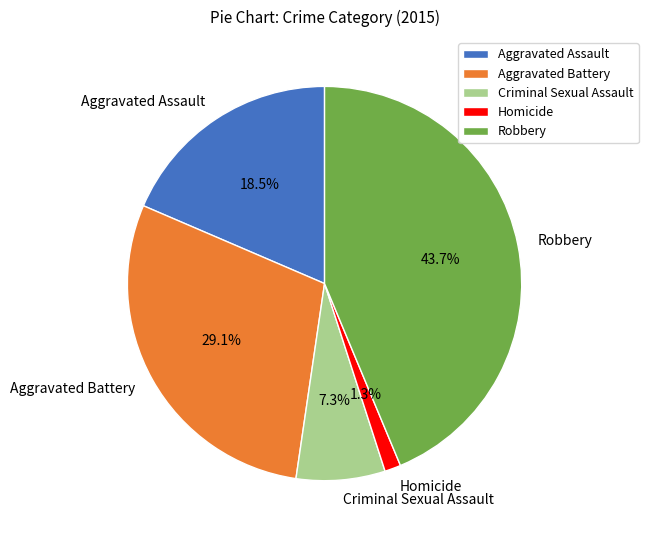

What percentage is NOT represented by Aggravated Assault?

81.5%